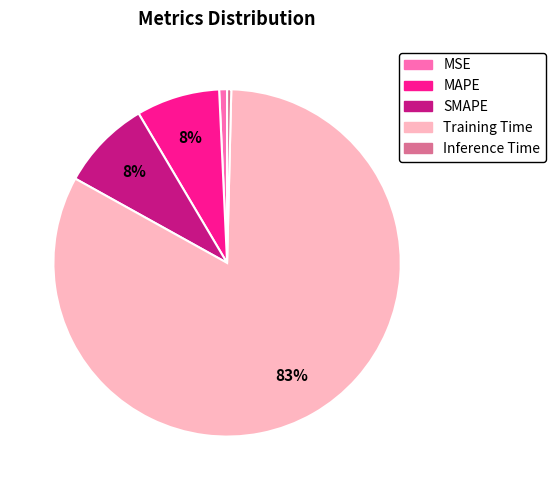

Is the sum of SMAPE and Training Time greater than half?

Yes